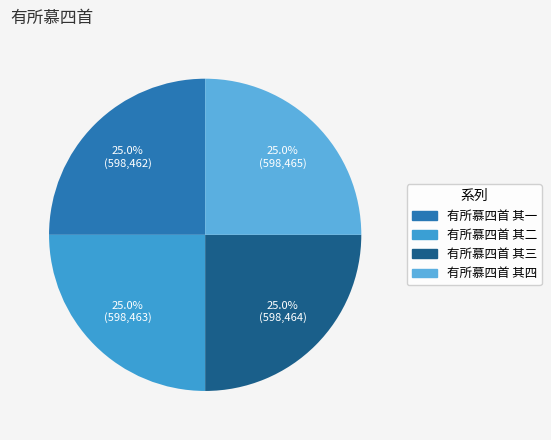

How many segments does this pie chart have?

4